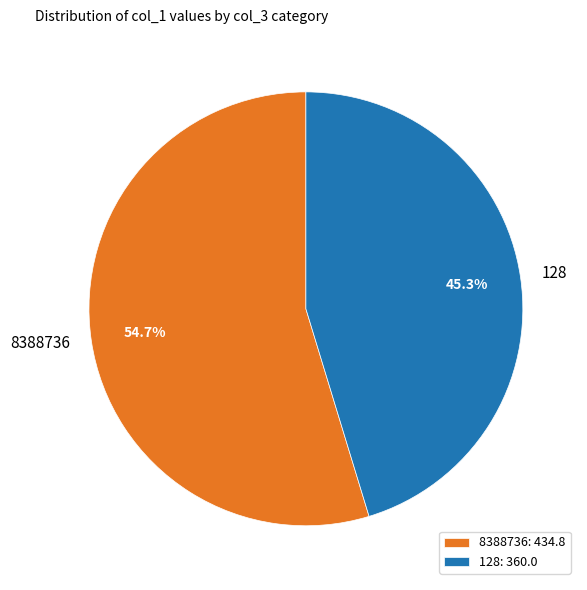

Between 8388736 and 128, which is larger?

8388736